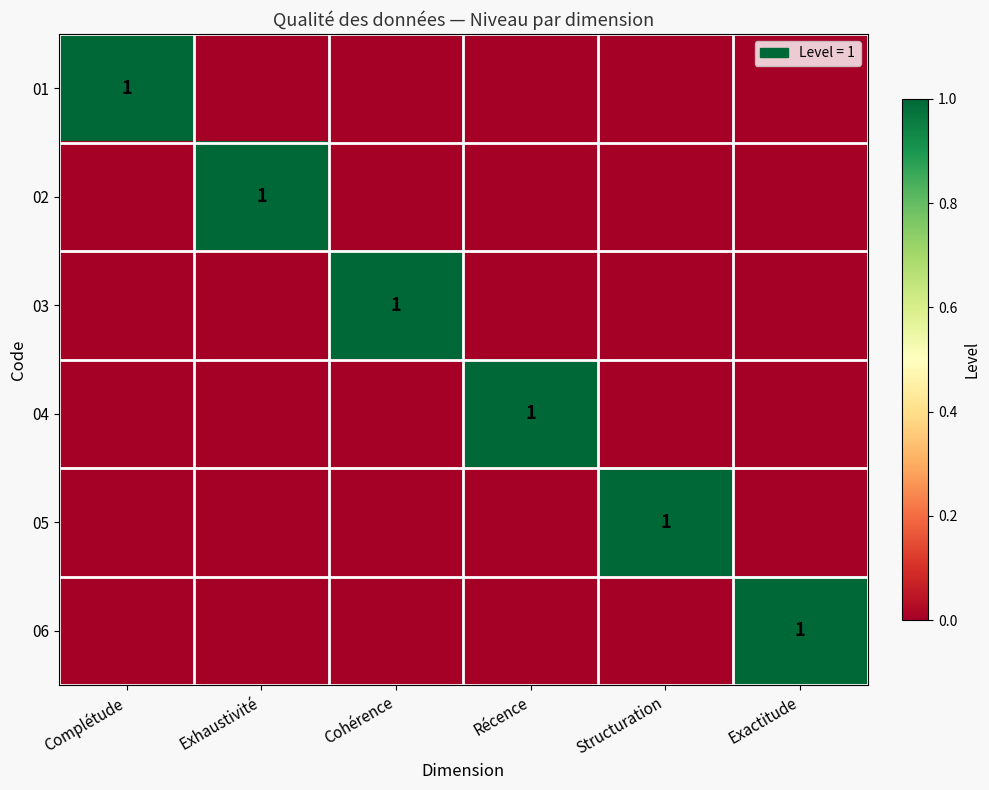

Which series has the widest spread of values?

01